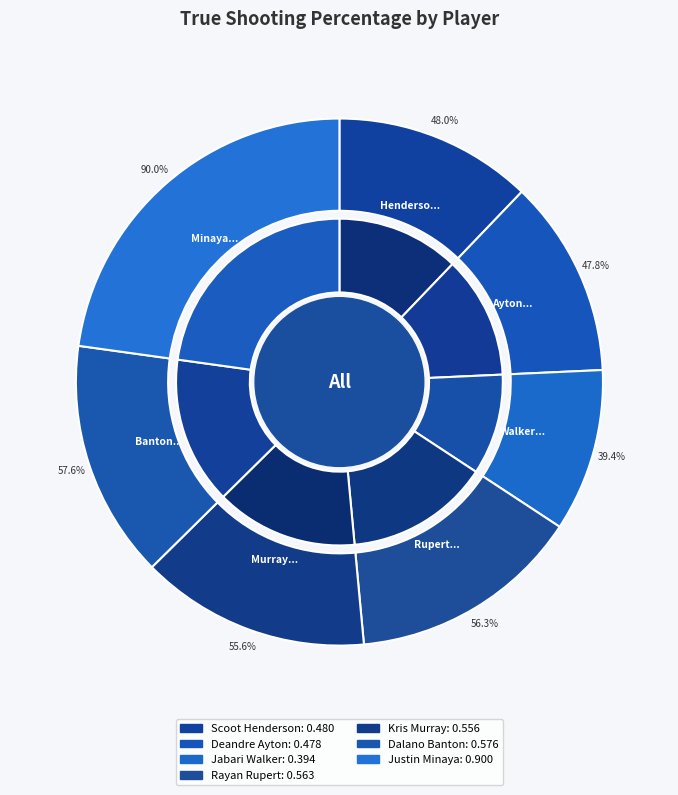

What is the change in value from Jabari Walker to Justin Minaya?

+0.5